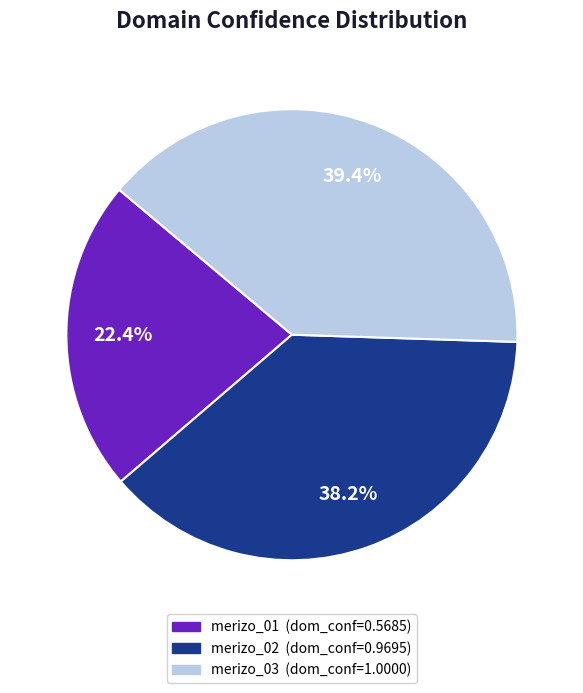

Is there any slice that represents more than half of the pie?

No